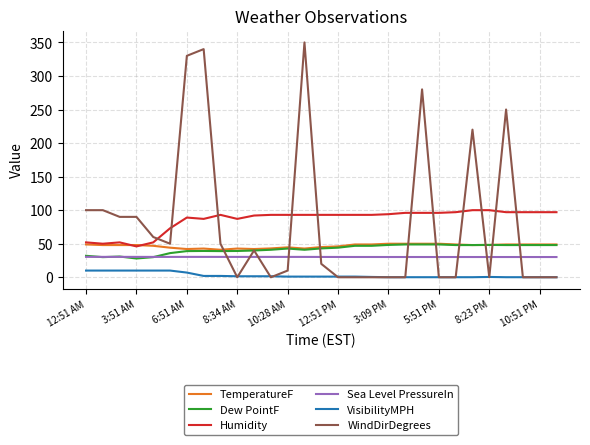

What is the average value of the WindDirDegrees series?

82.1